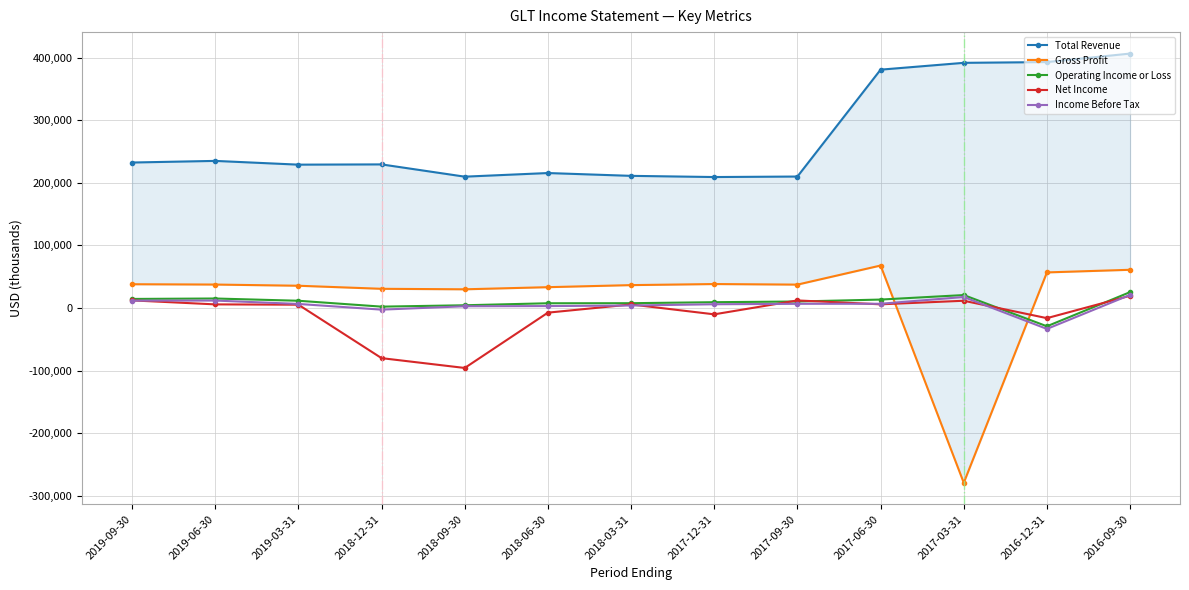

How many values in Income Before Tax are below zero?

2